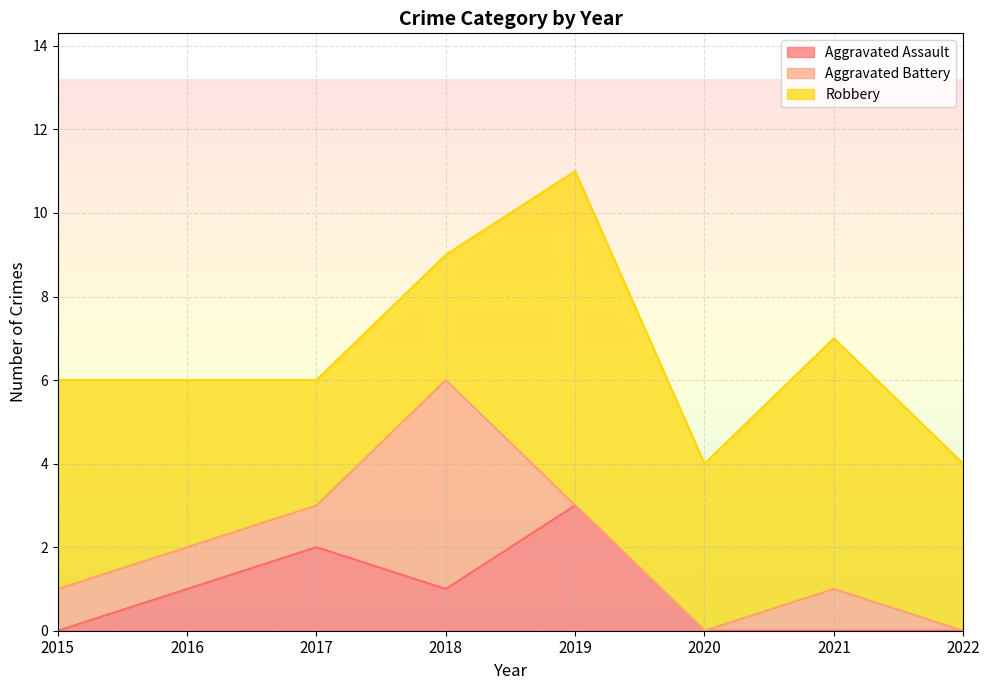

Is the value of Aggravated Assault at 2016 greater than the value of Robbery at 2022?

No